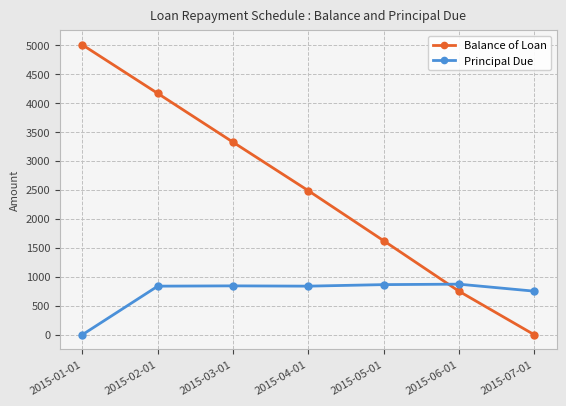

True or false: Balance of Loan has more than 0 points higher than both neighbors.

False